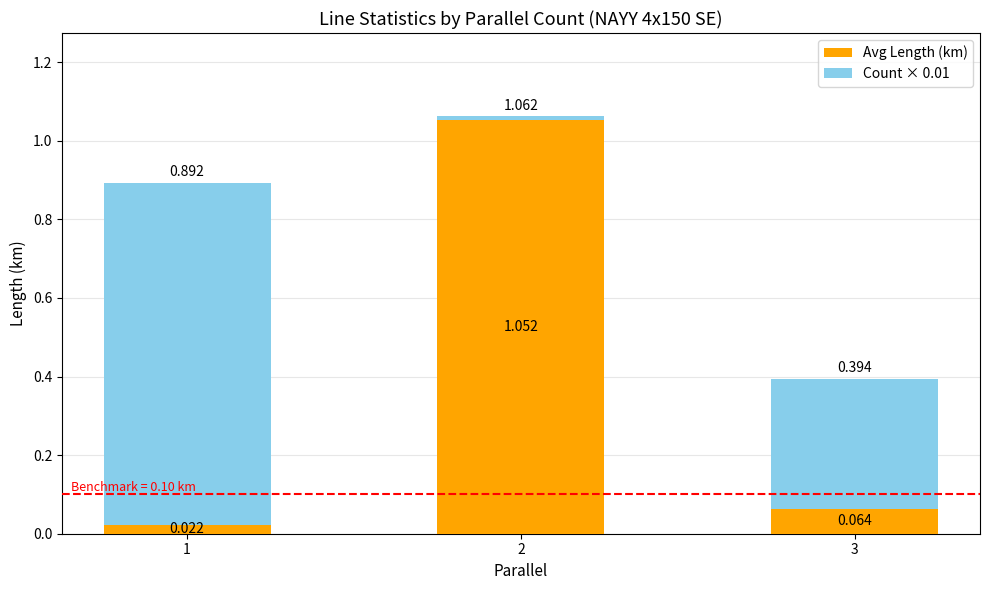

Does the chart contain any negative values?

No